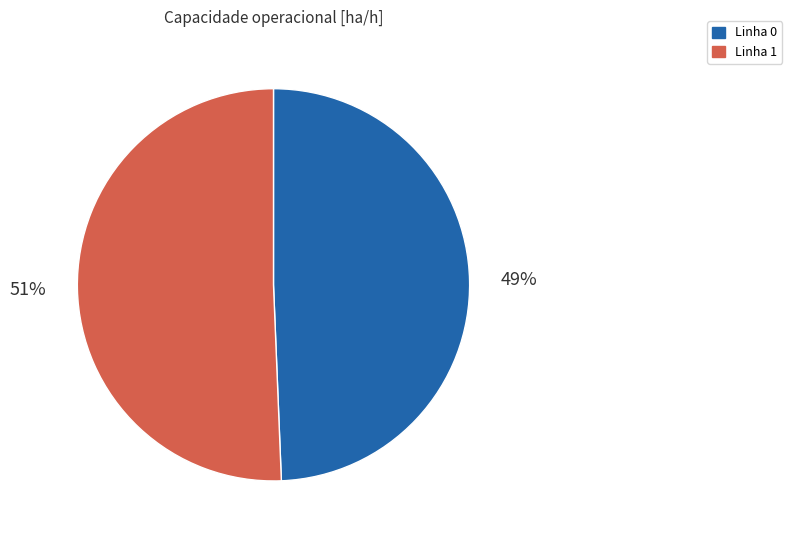

To the nearest percent, what percentage of the pie is Linha 0?

49%